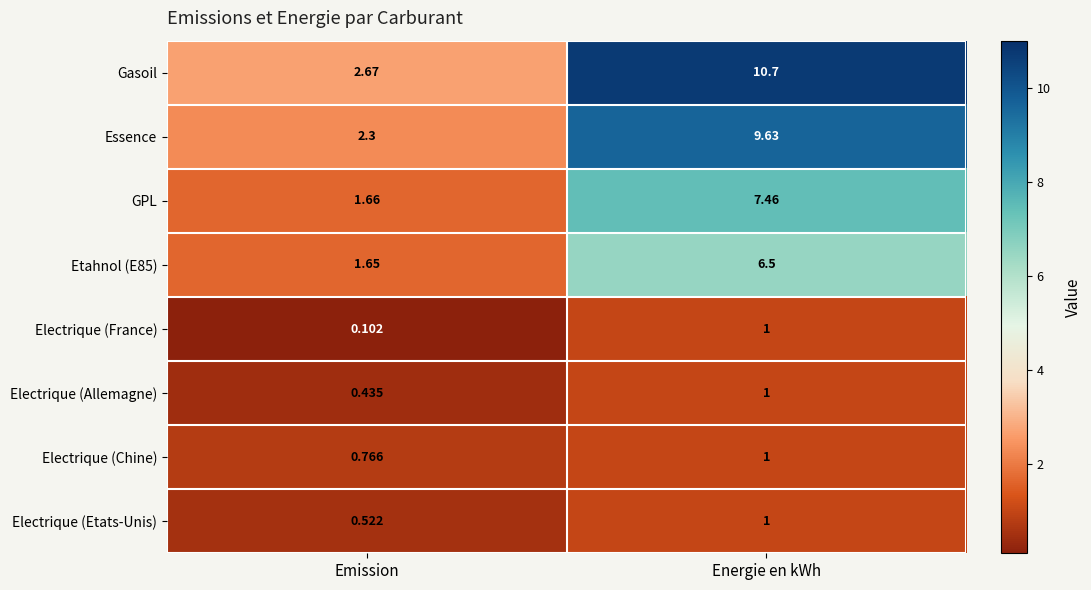

Where does the GPL series first go above 7?

Energie en kWh